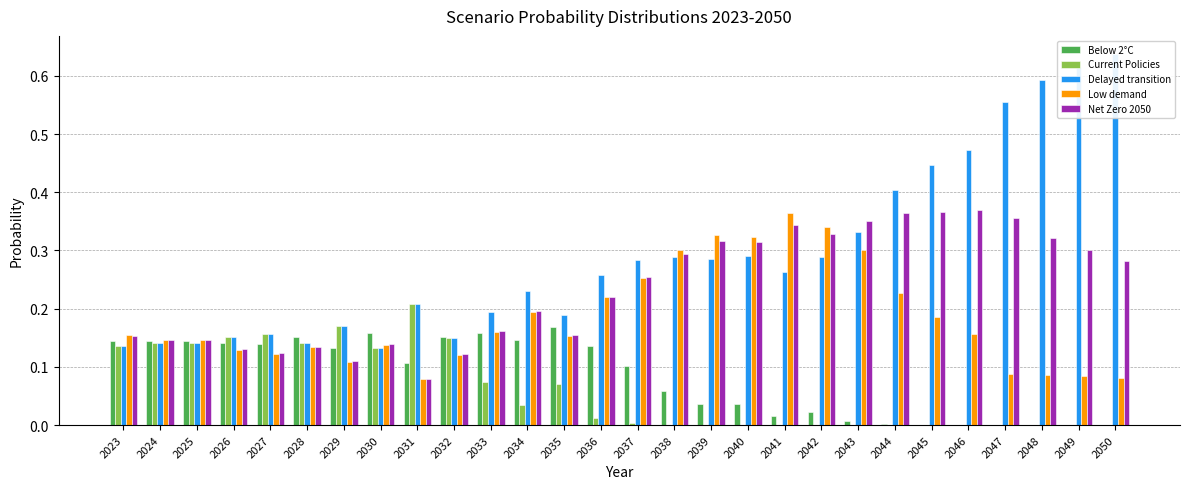

At which label is Current Policies closest to 0?

2040